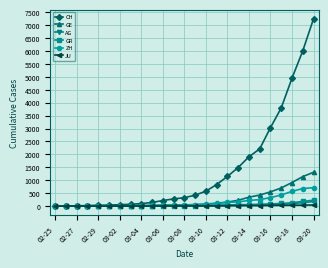

Which series has the largest range (max minus min)?

CH